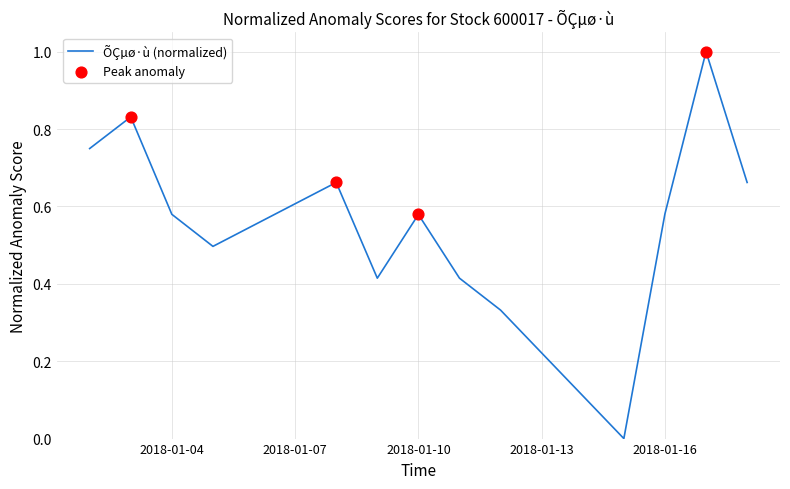

What is the greatest value displayed?

1.0